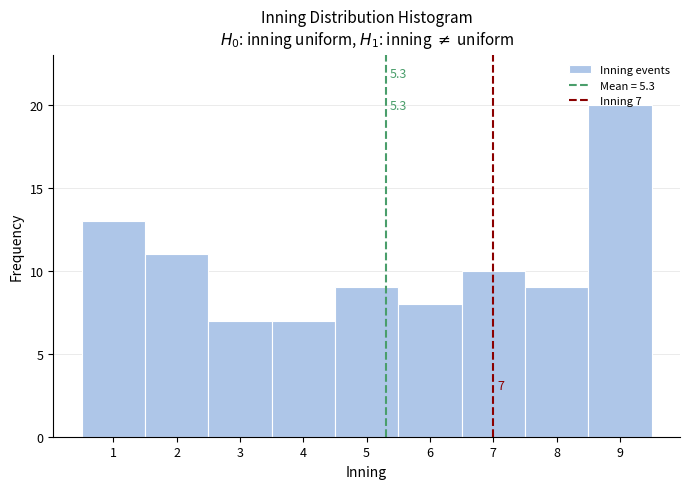

Which range on the x-axis has the tallest bar?

8.5 to 9.5